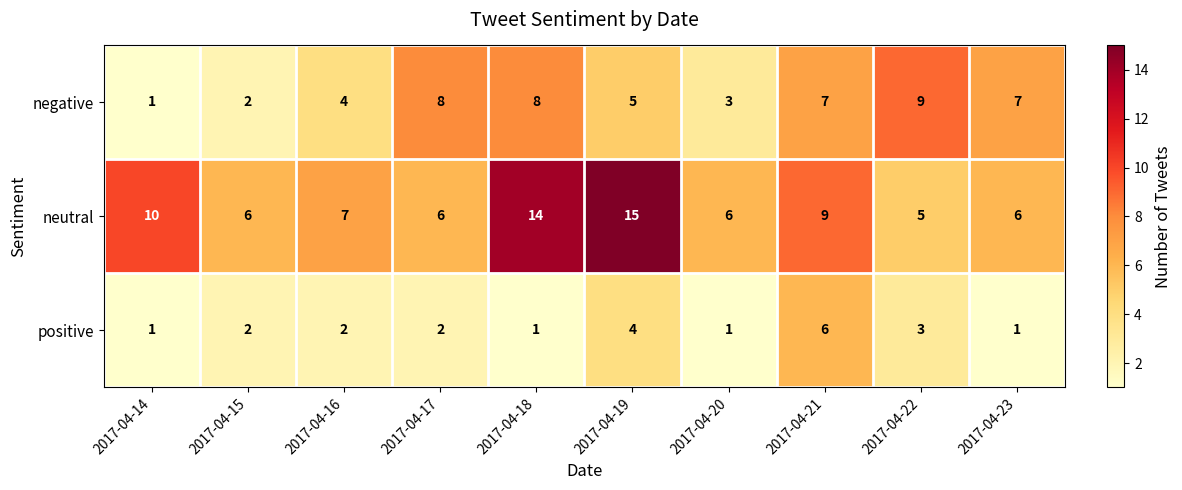

What is the sum of the positive values at 2017-04-19 and 2017-04-21?

10